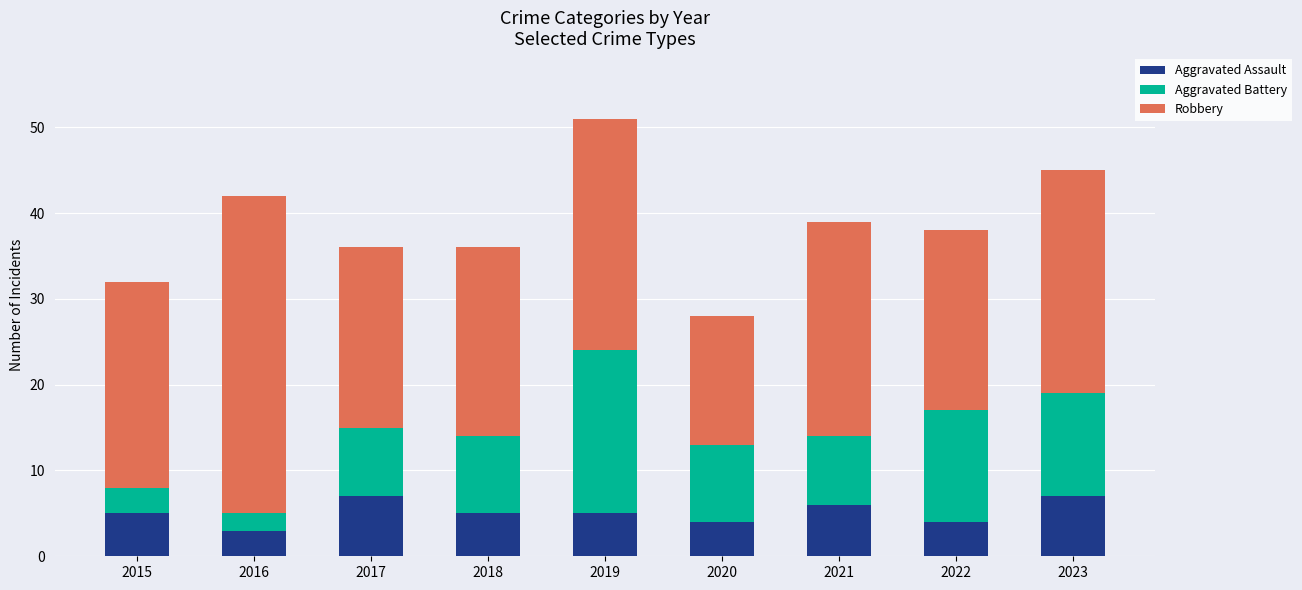

What is the difference between the maximum and minimum values in the Aggravated Assault series?

4